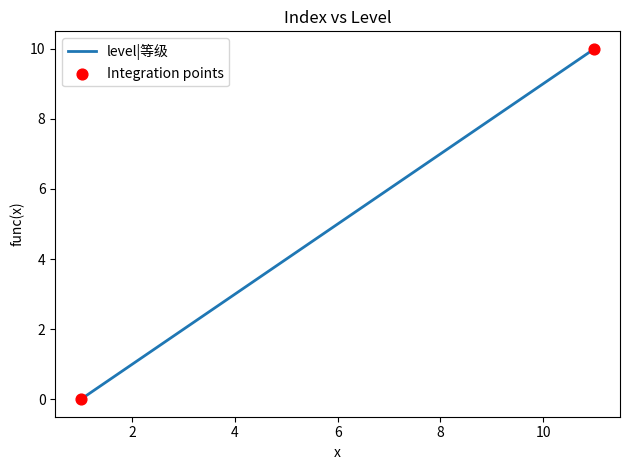

What is the maximum value shown in the chart?

10